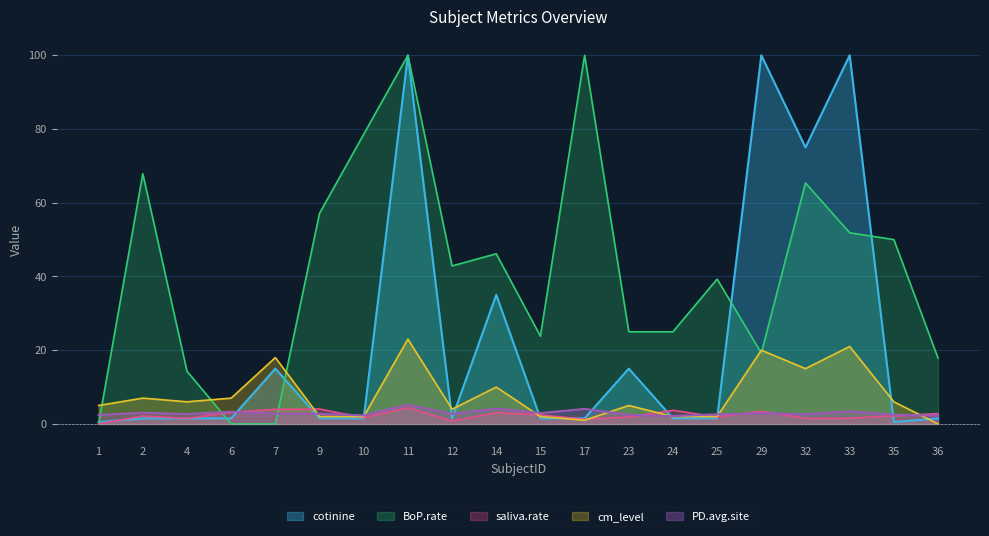

At how many categories does at least one series exceed 80?

4